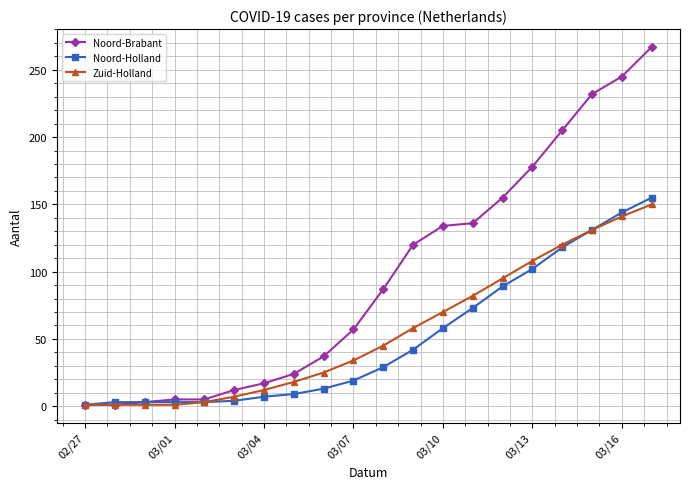

What is the sum of all Noord-Holland values?

1006